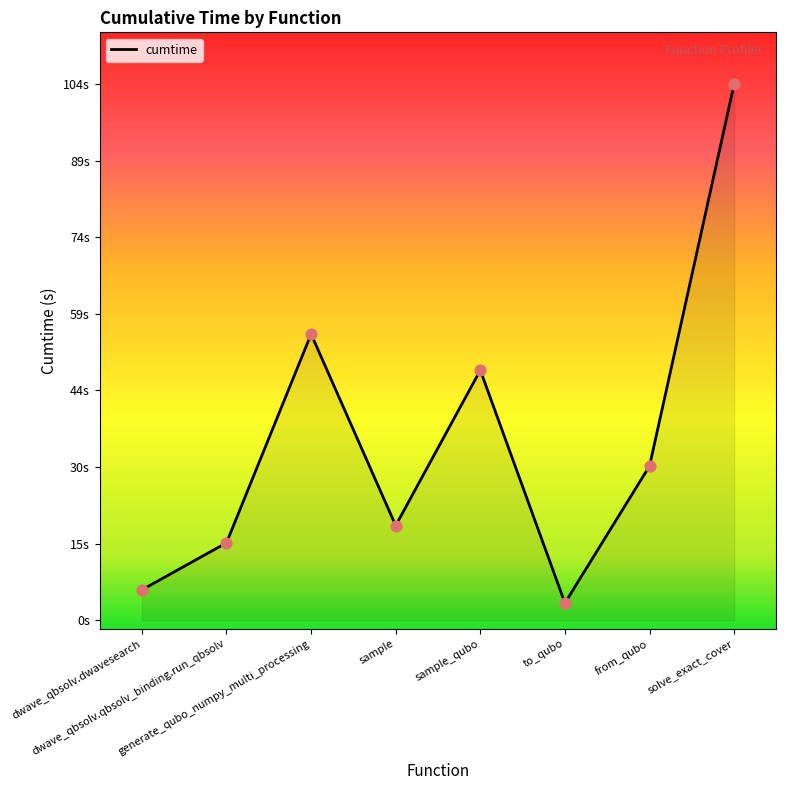

What is the change in value from sample_qubo to solve_exact_cover?

+55.3